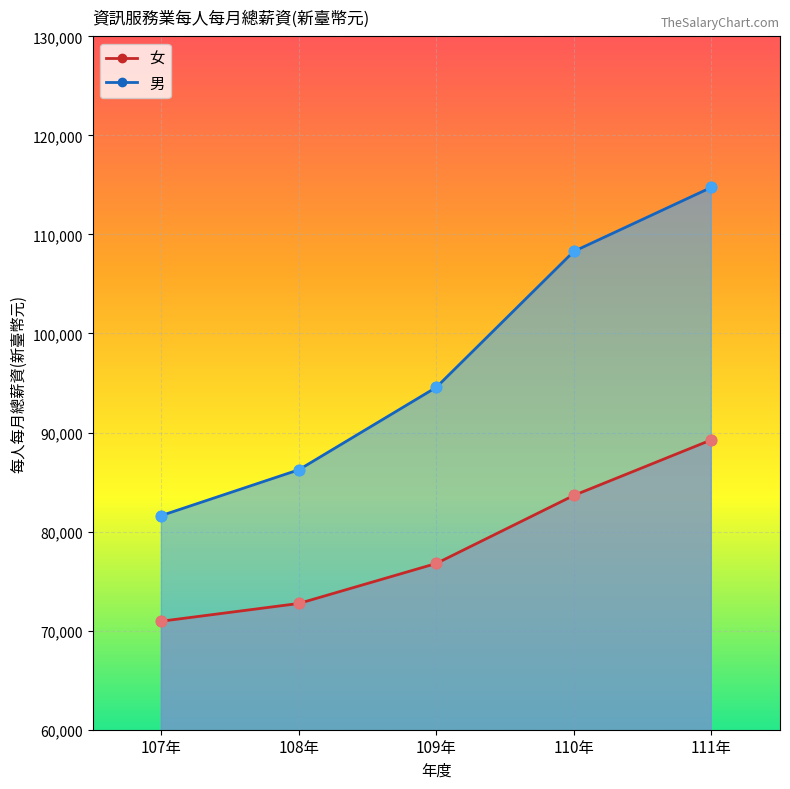

At how many categories does at least one series exceed 77586?

5